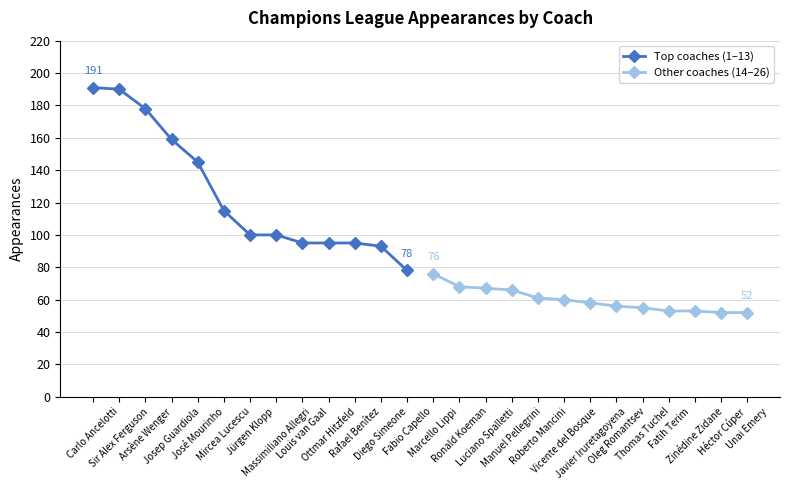

How many values in the Other coaches (14–26) series are below 58?

6